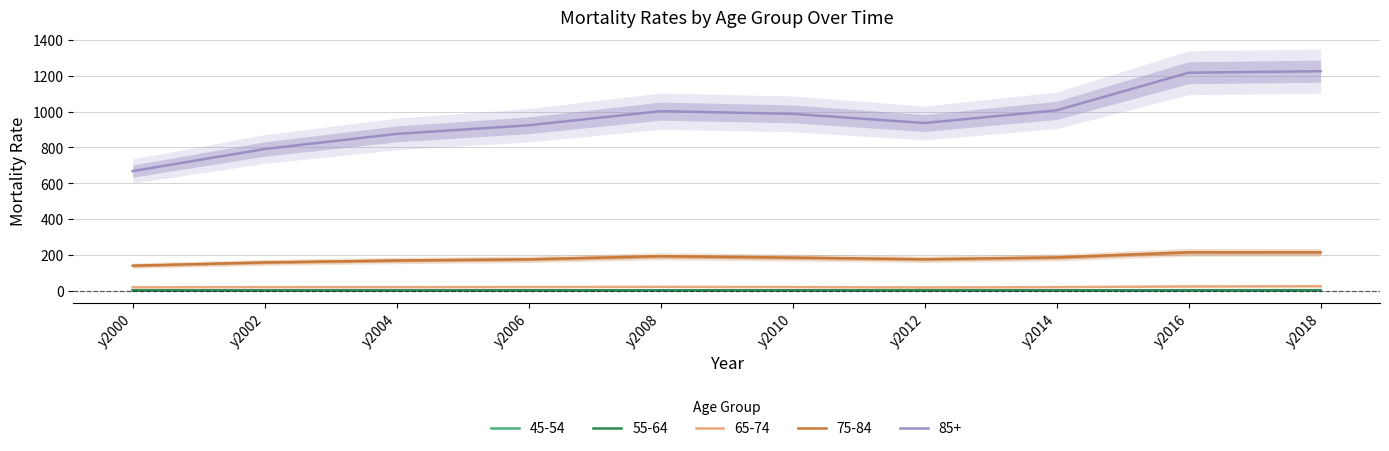

What is the difference between the highest and lowest values at y2004?

875.1